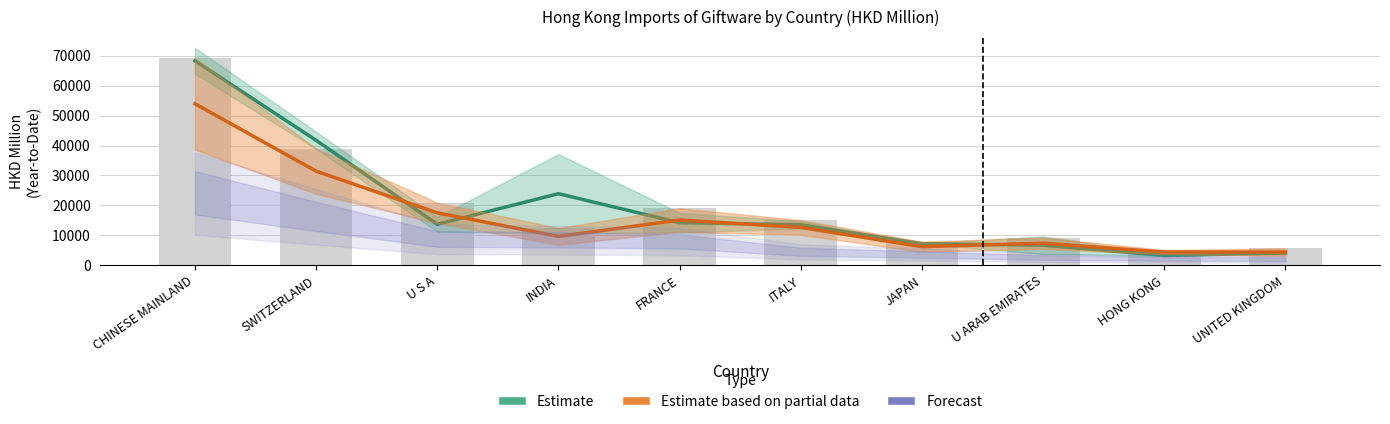

Where does the Estimate based on partial data series first go above 12620?

CHINESE MAINLAND